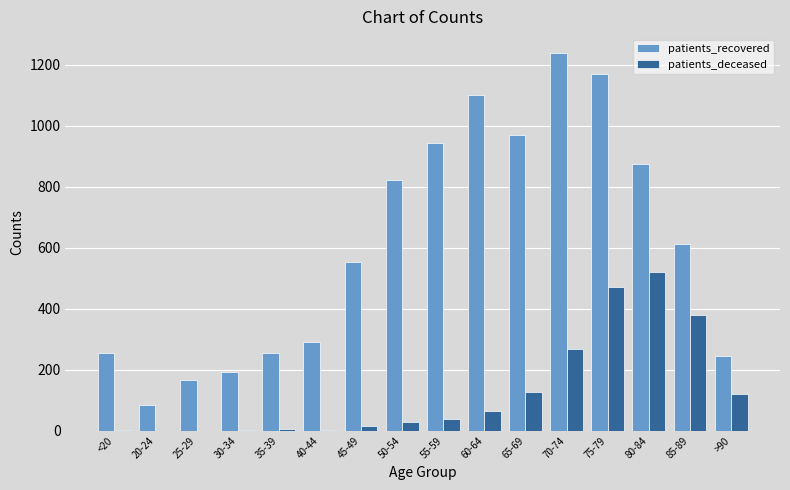

The value of patients_recovered at 85-89 is 613. True or false?

True